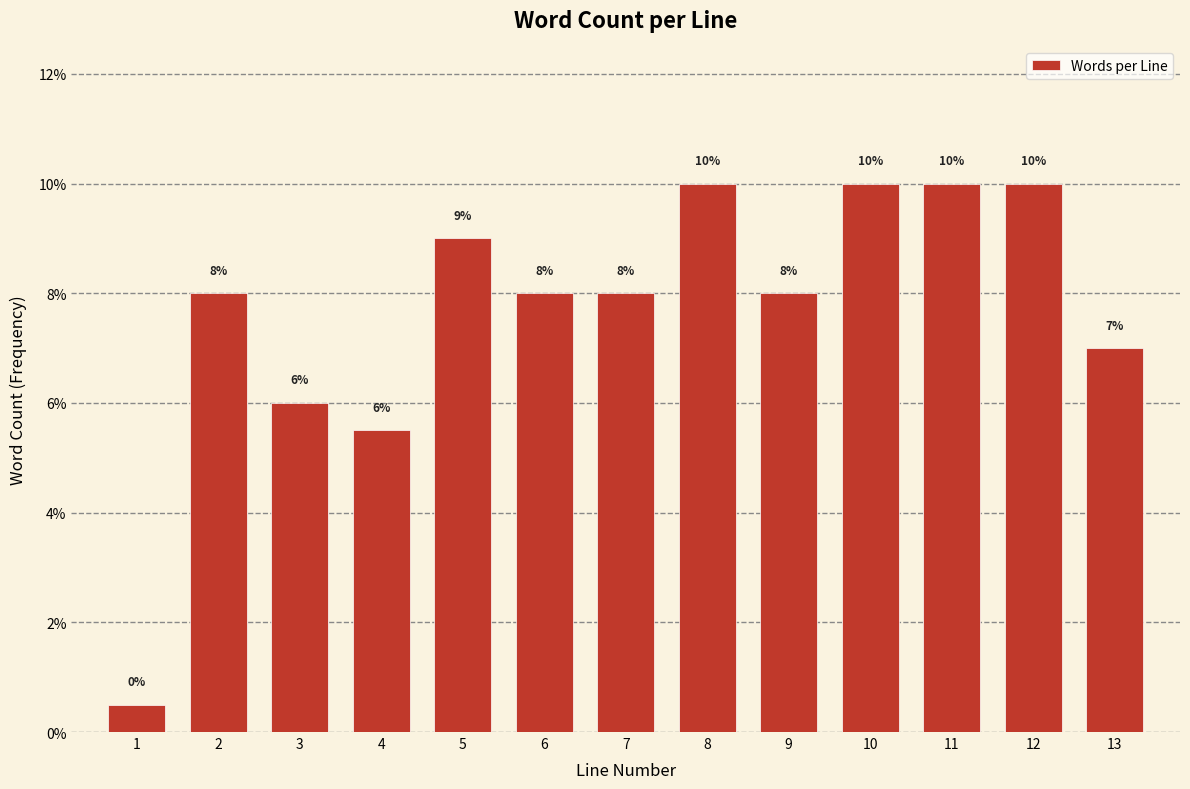

What is the value of the 1st bar from the left?

0.5